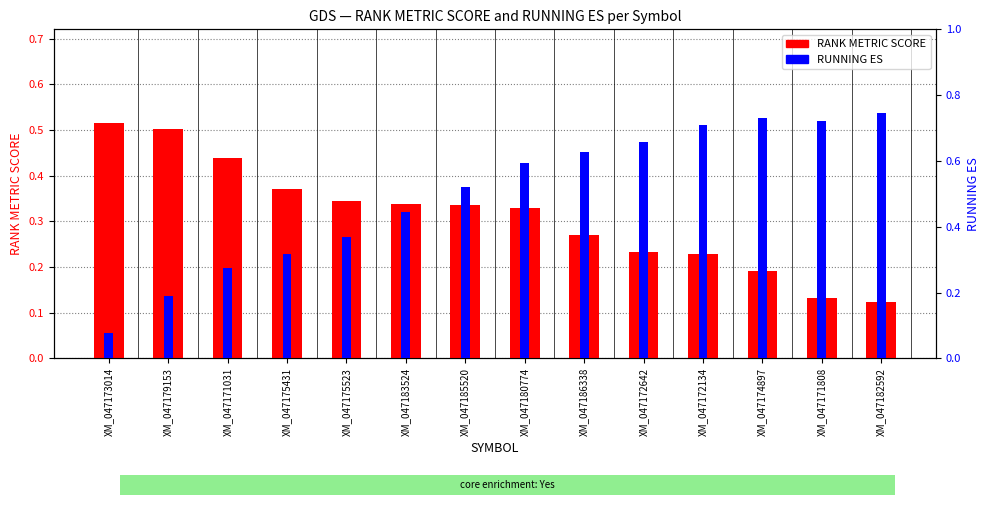

At XM_047185520, list the series in order from smallest to largest.

RANK METRIC SCORE, RUNNING ES